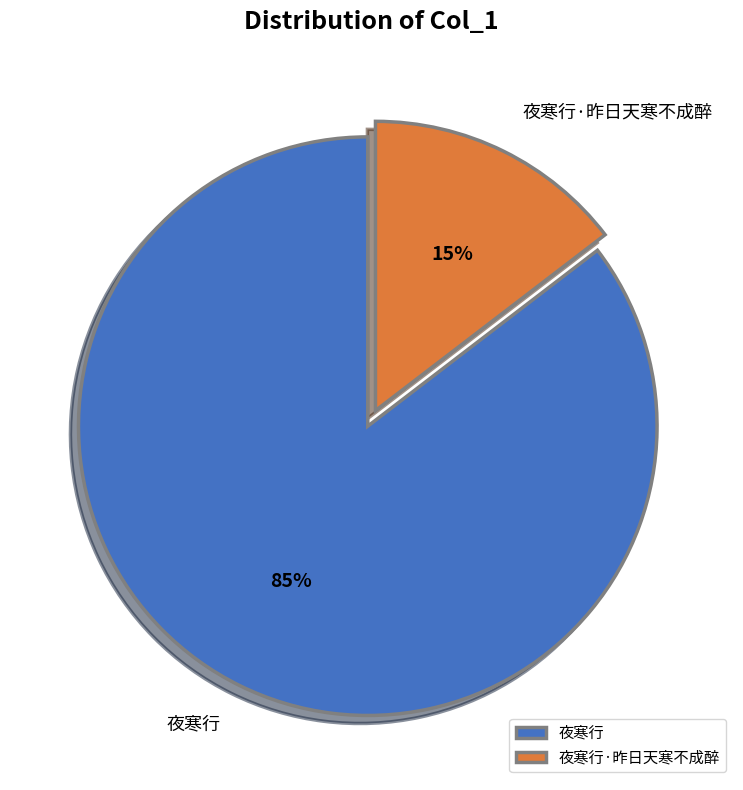

What is the largest slice in the pie chart?

夜寒行